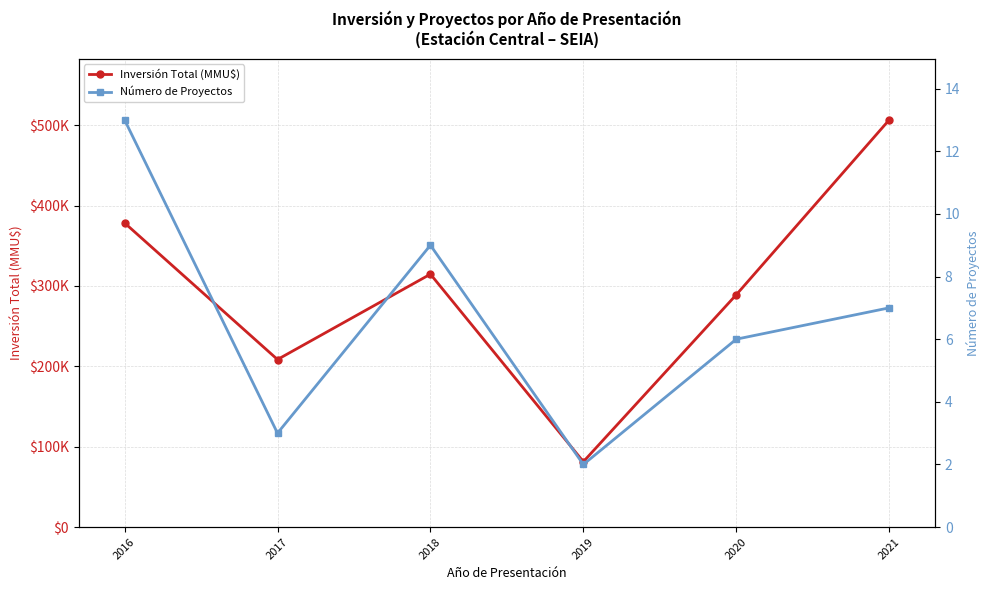

What is the spread (max minus min) of values at 2021?

506569